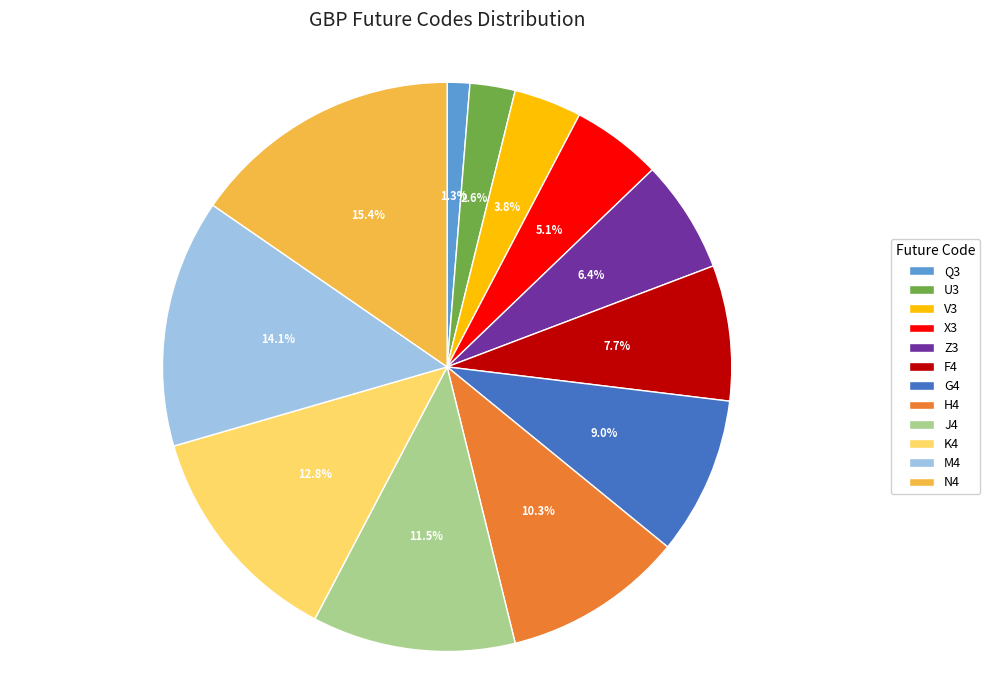

Which category has the biggest portion of the pie?

N4